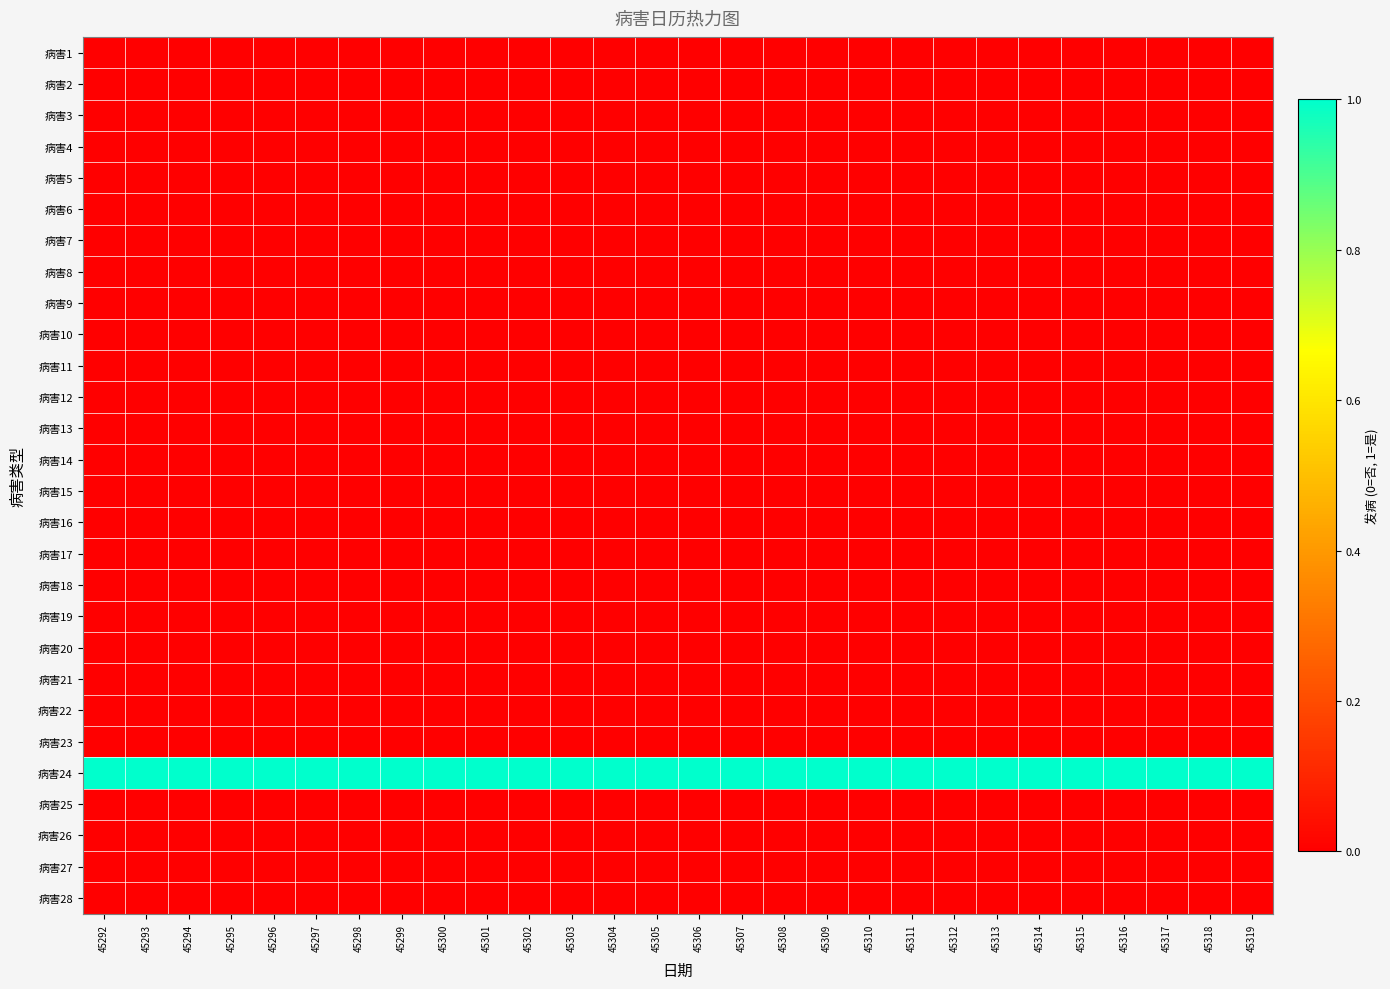

Which category has the highest value across all series?

45292